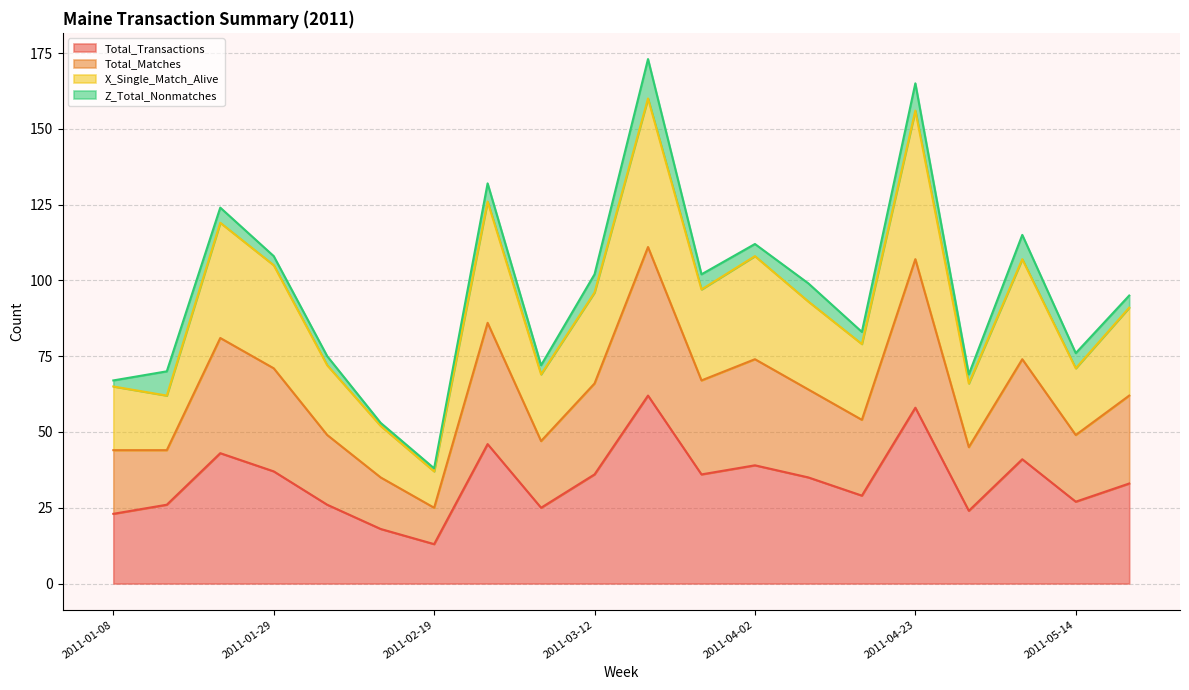

Is it true that Total_Transactions equals 27 at 2011-05-14?

True